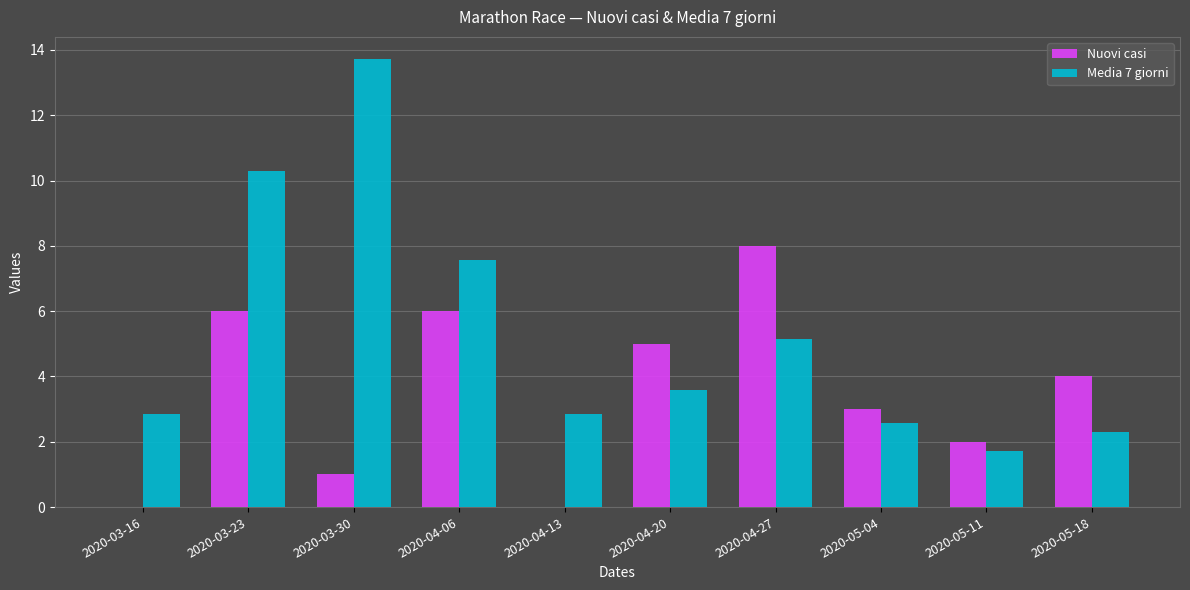

True or false: Media 7 giorni has a value of 13.7 at 2020-03-30.

True